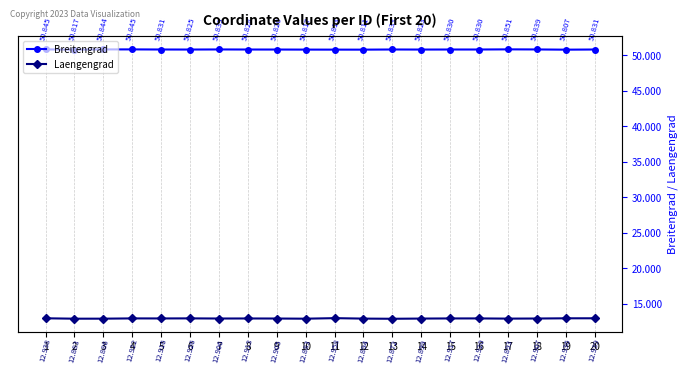

Does the chart display data point markers on the line(s)?

Yes